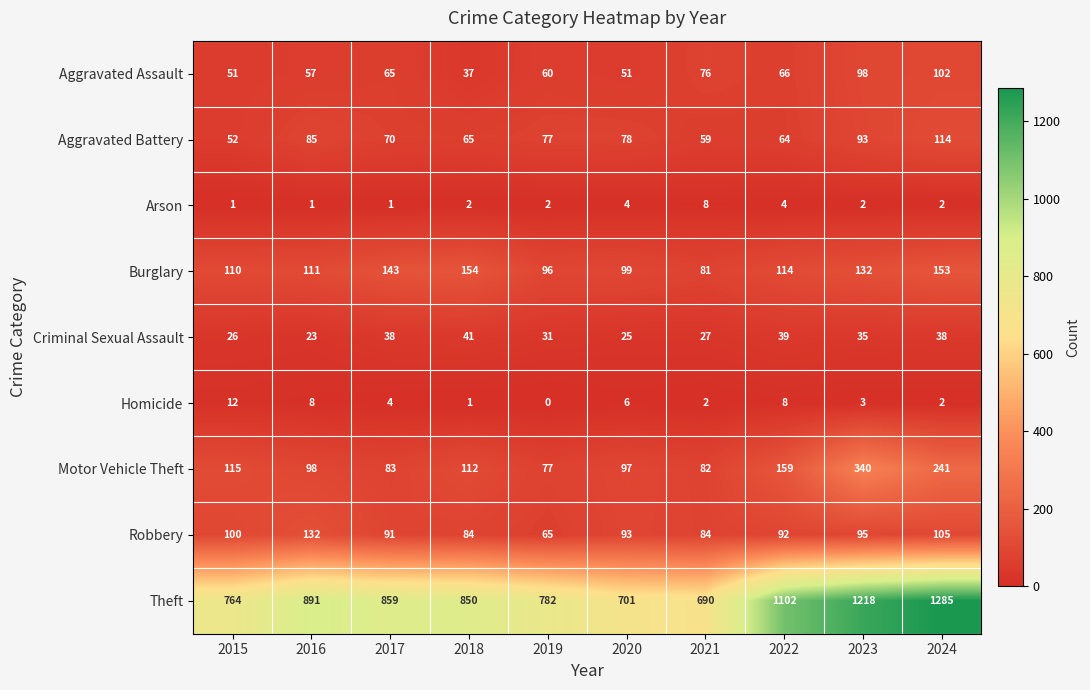

Which series has the largest range (max minus min)?

Theft